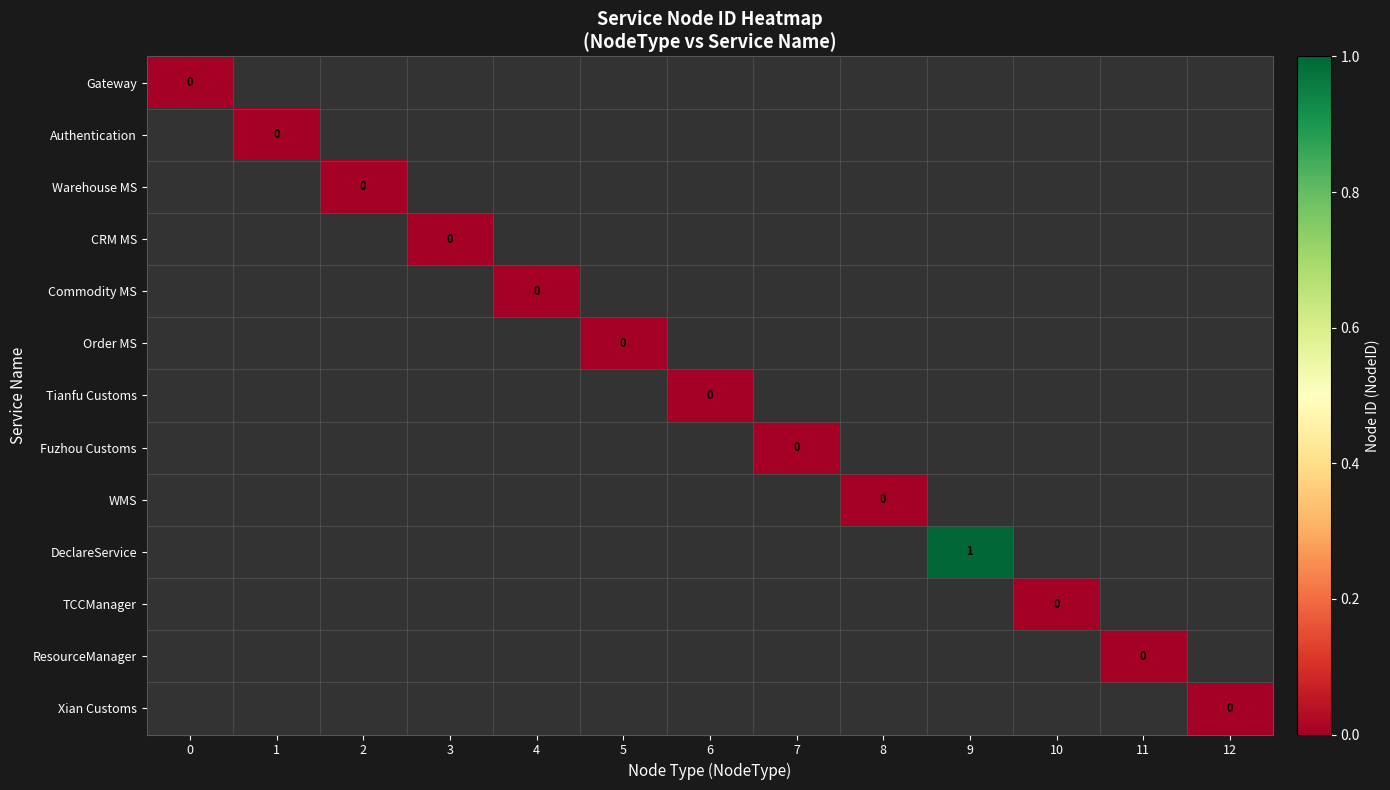

What is the maximum value shown in the chart?

1.0